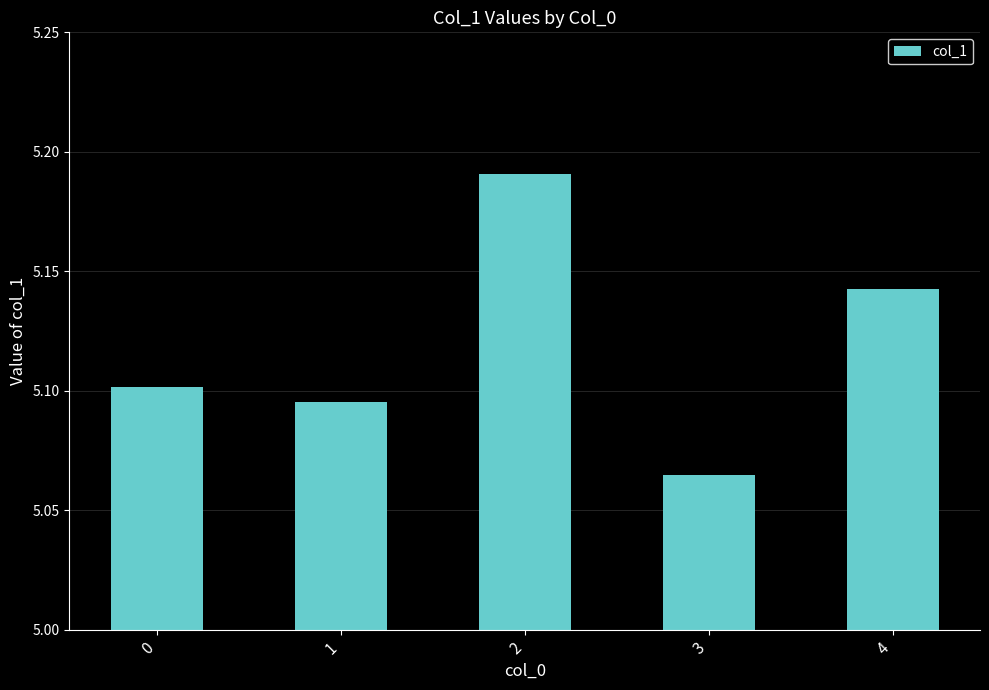

True or false: the data shows 2.5 at 2.

False